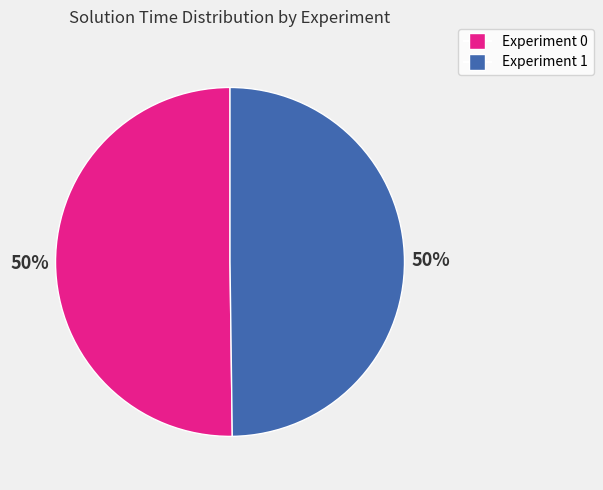

Combined, do Experiment 0 and Experiment 1 account for over 50%?

Yes